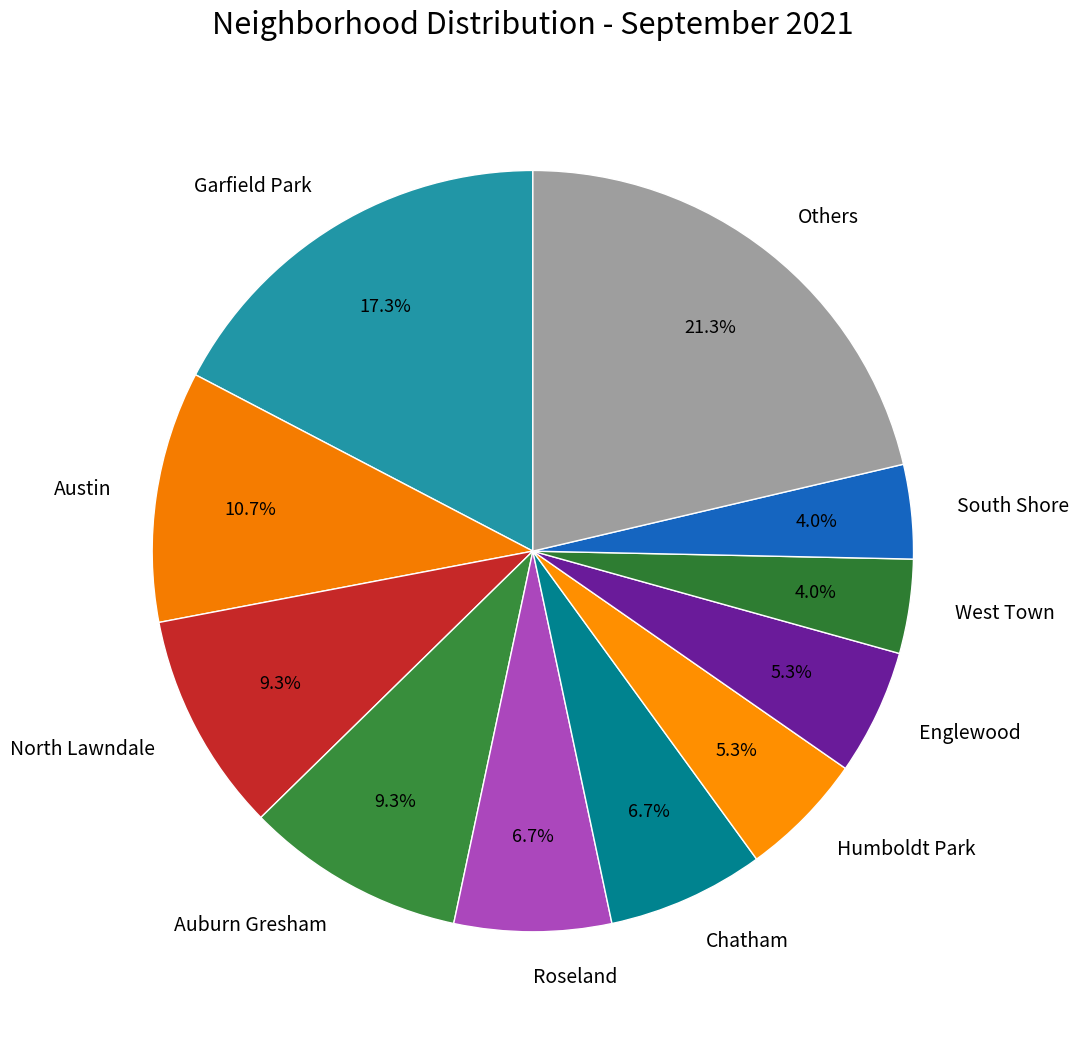

What is the largest slice in the pie chart?

Others